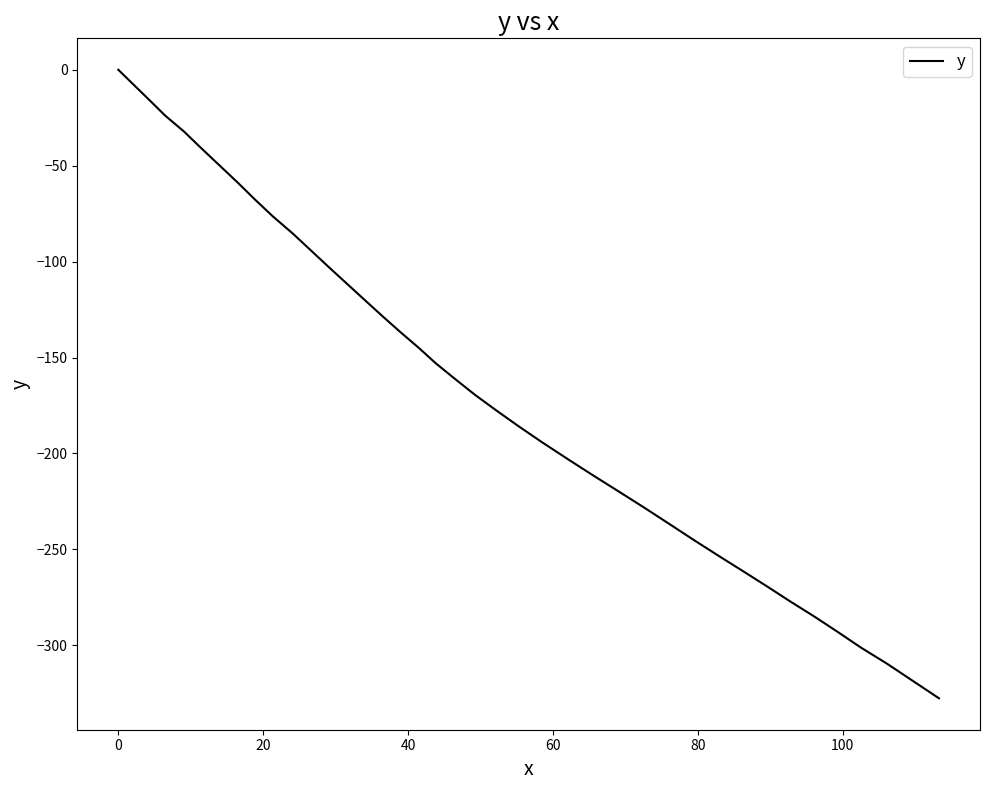

What is the difference between the maximum and minimum values?

327.6